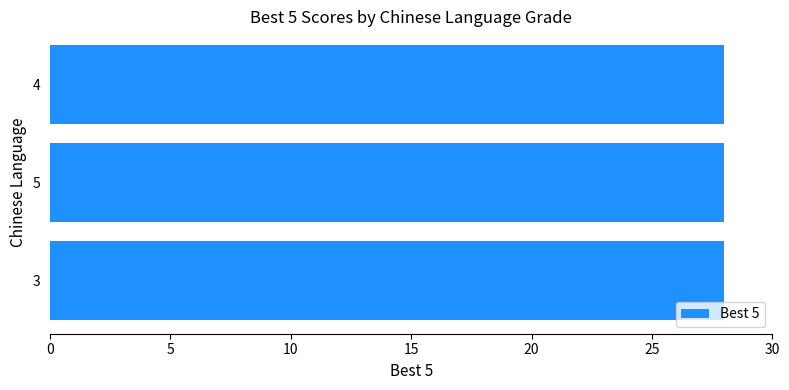

True or false: the data shows 40 at 5.

False